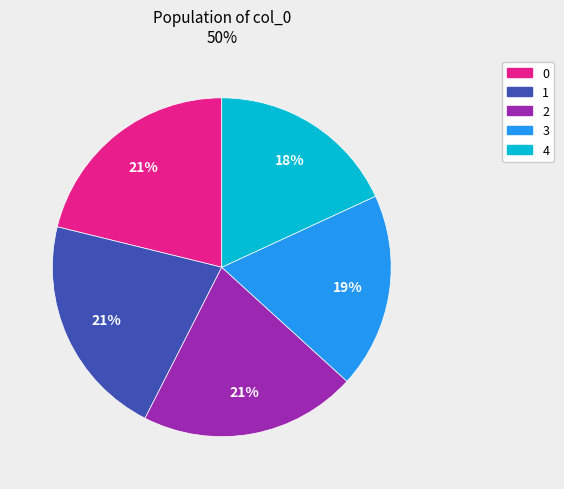

What is the smallest slice in the pie chart?

4